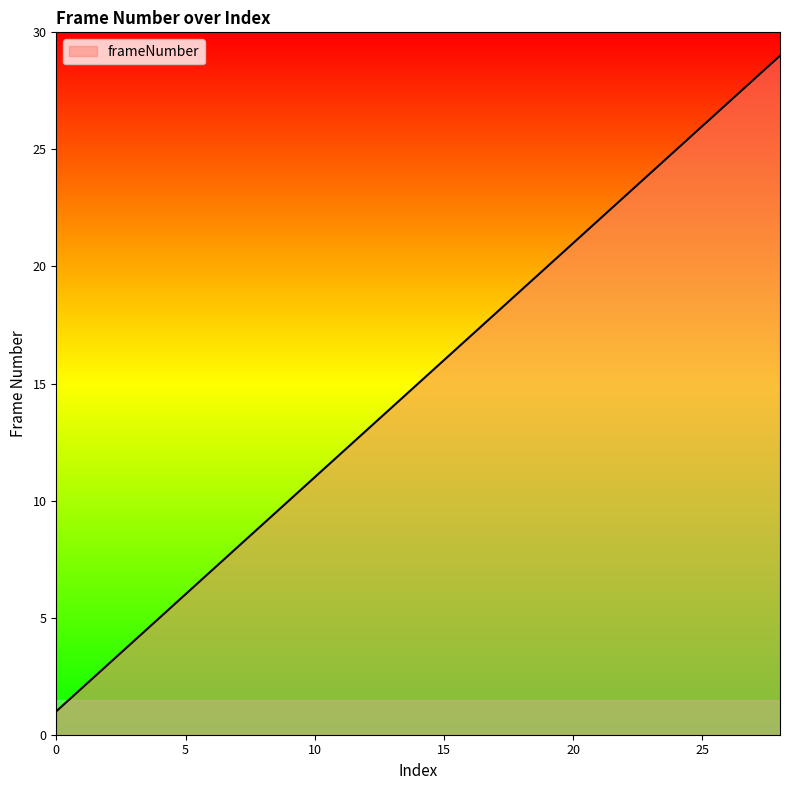

What is the maximum value shown in the chart?

29